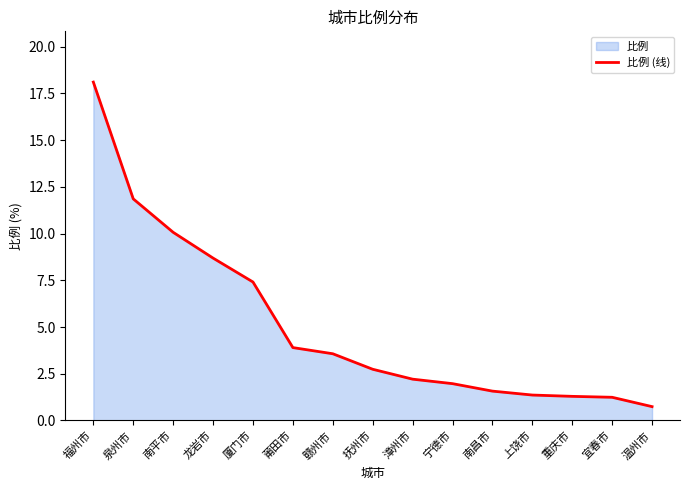

What is the label of the 15th point from the left?

温州市